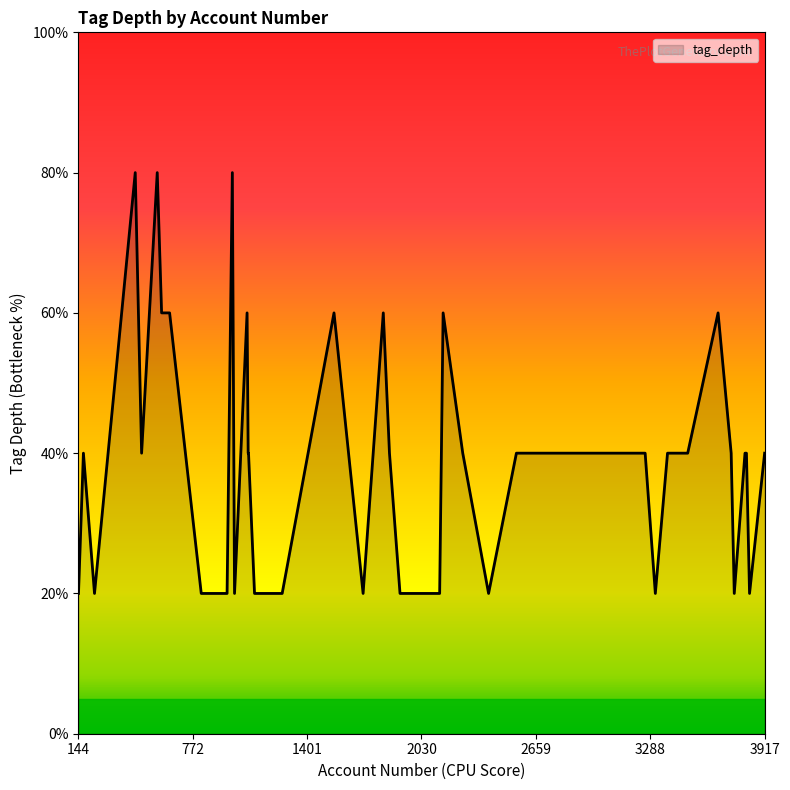

Rank the categories by value from highest to lowest.

990, 456, 577, 601, 2149, 1820, 3661, 645, 1549, 1071, 3260, 3917, 1854, 2257, 1077, 2590, 2903, 2552, 3383, 3494, 3817, 3733, 3809, 171, 491, 1079, 232, 961, 1002, 1112, 1264, 2130, 1709, 819, 3316, 2399, 1912, 144, 3834, 3750